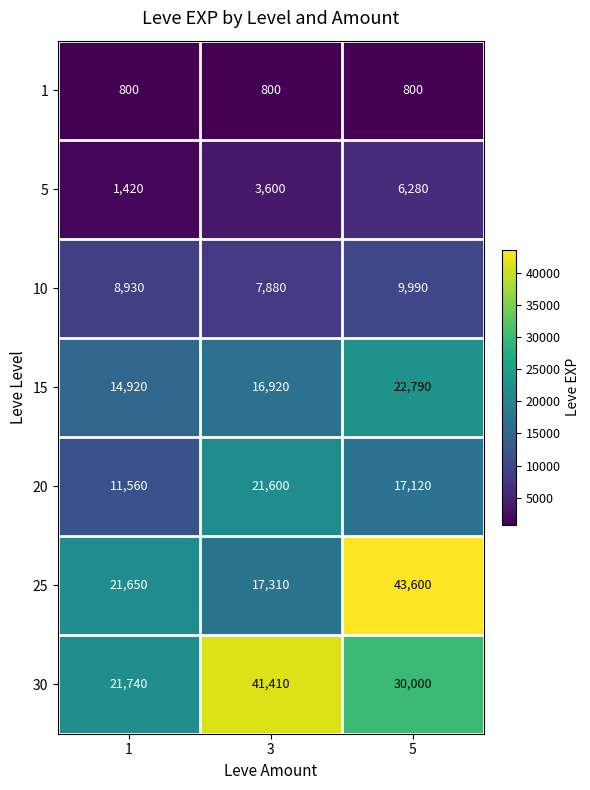

What is the spread (max minus min) of values at 5?

42800